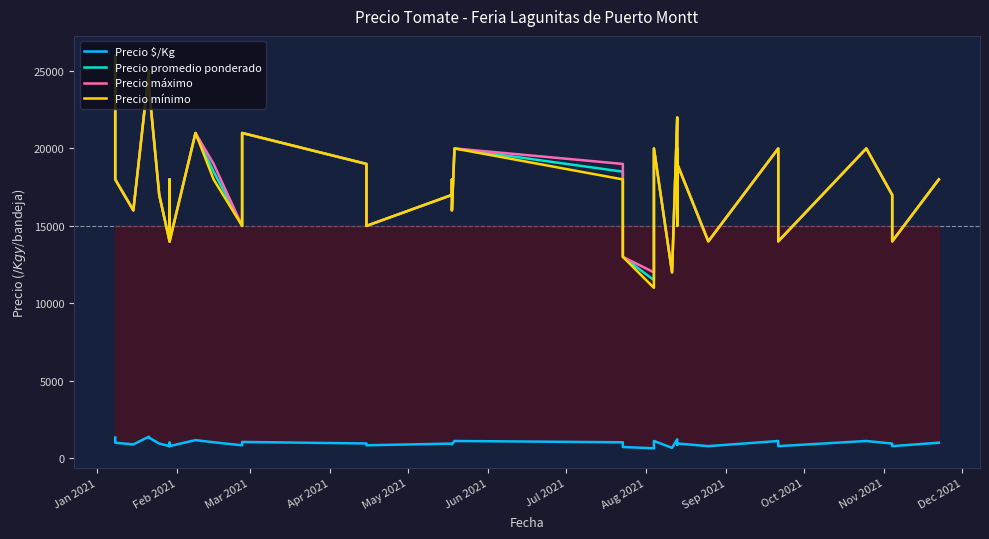

What is the sum of all Precio mínimo values?

712000